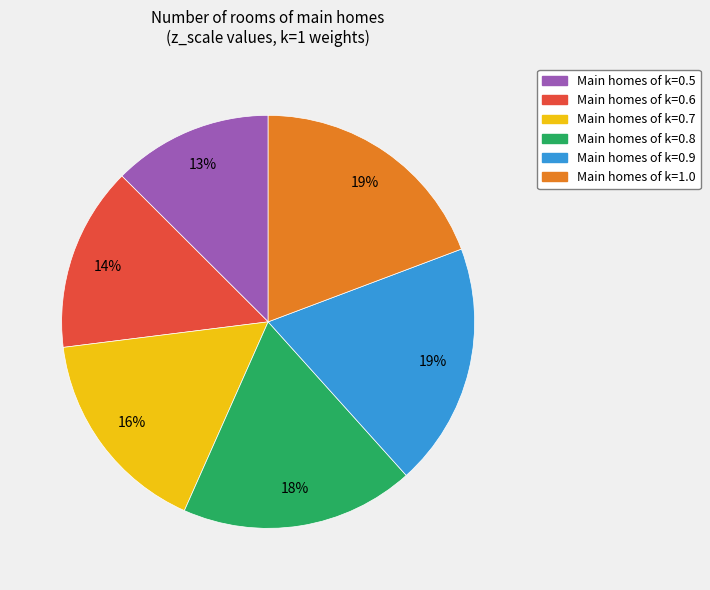

Does any single category account for the majority?

No